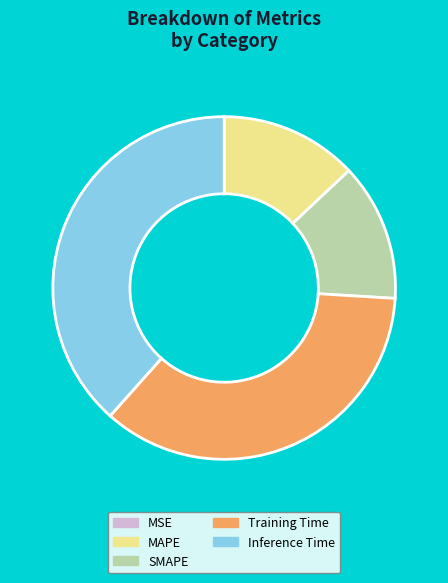

The Inference Time slice represents 38% of the pie. True or false?

True